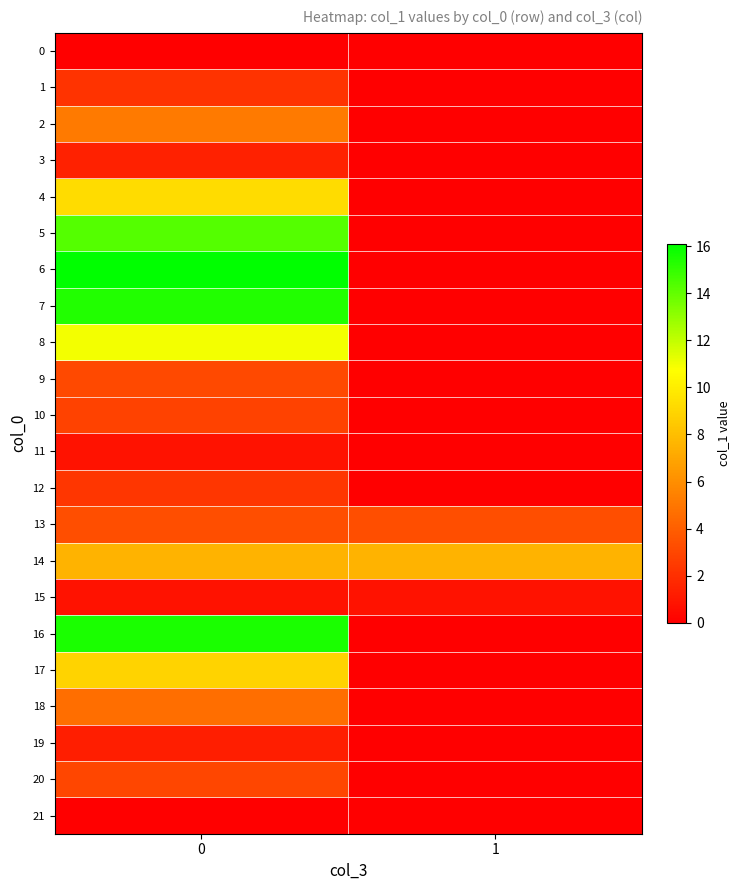

At 1, list the series in order from smallest to largest.

0, 1, 2, 3, 4, 5, 6, 7, 8, 9, 10, 11, 12, 16, 17, 18, 19, 20, 21, 15, 13, 14